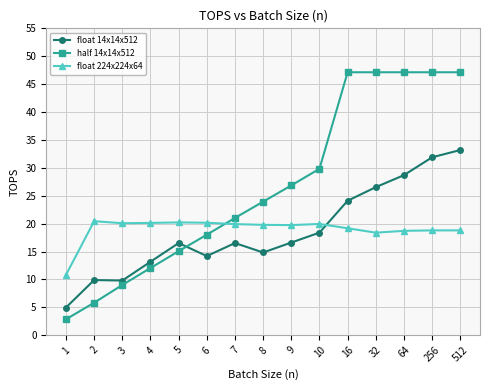

What is the total value across all series at 7?

57.5